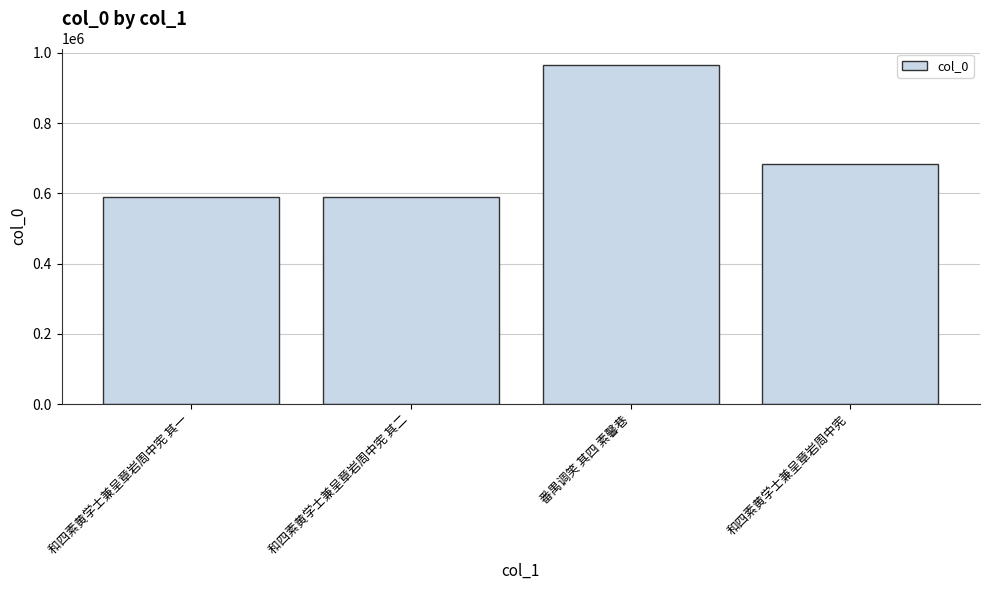

How many series are shown in this chart?

1